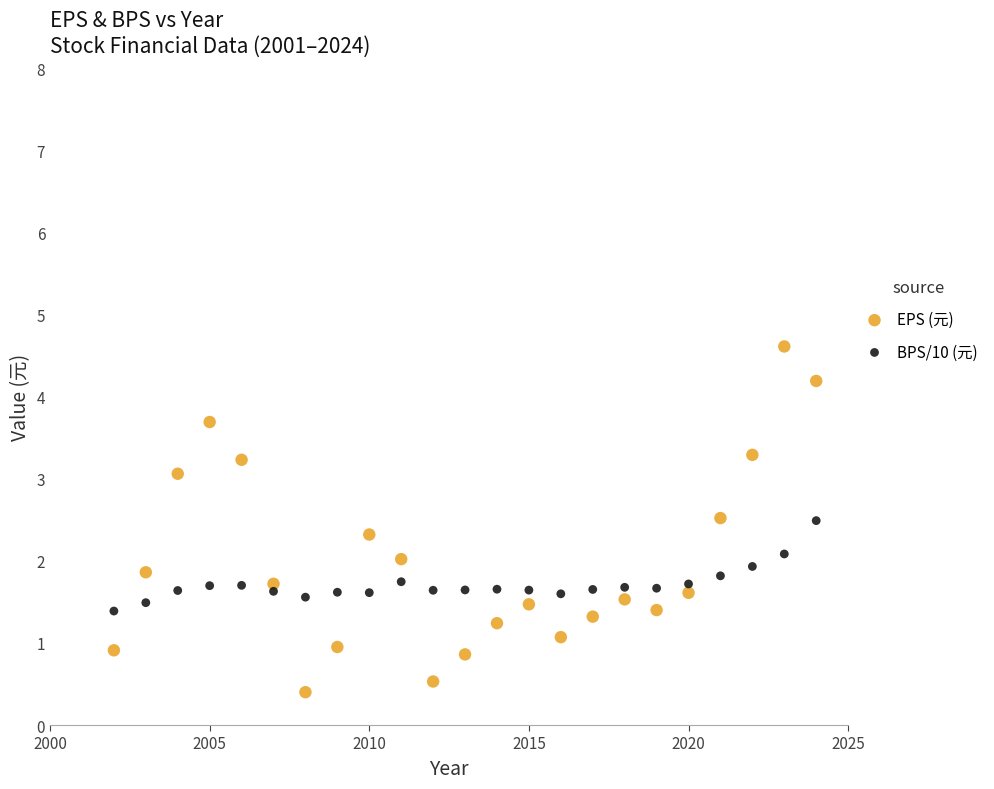

Across all data points, what is the range of Y values (max minus min)?

4.2